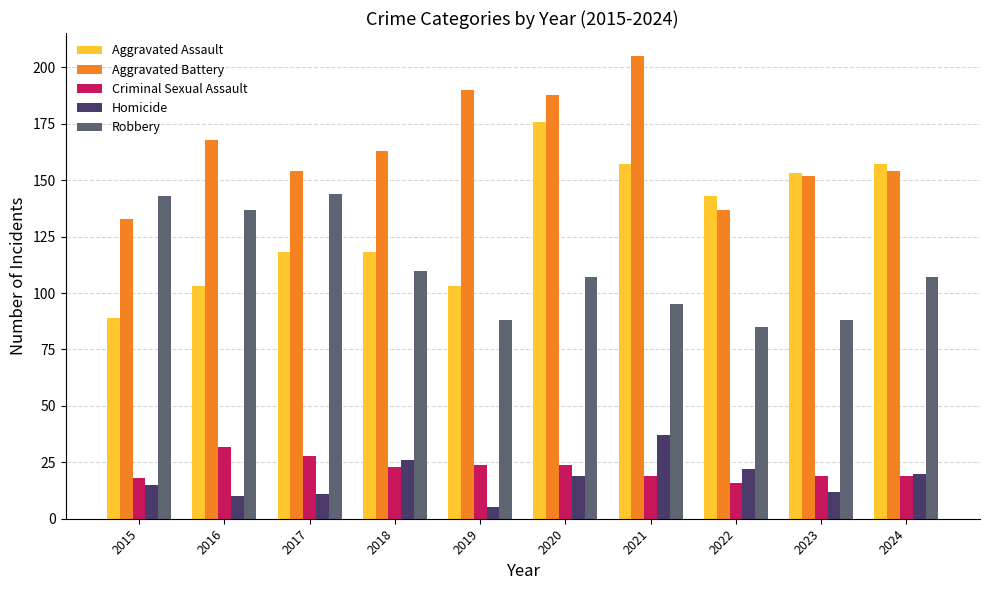

How many data points in Homicide are less than 19?

5